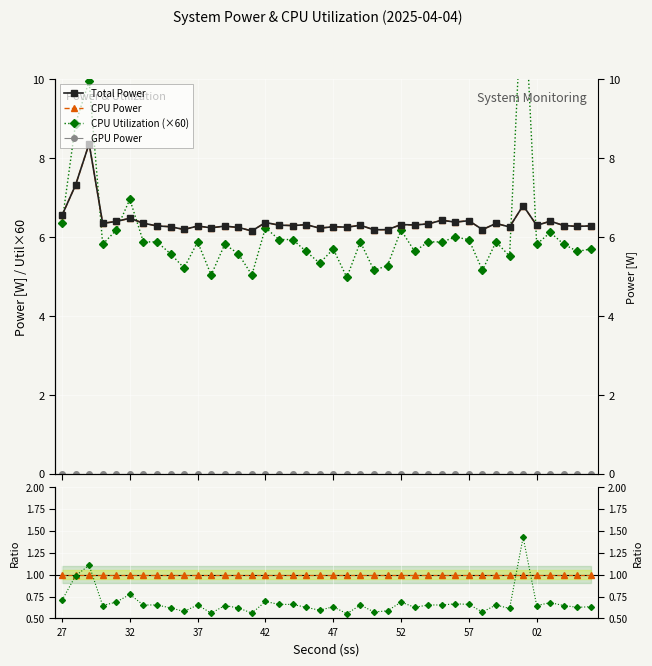

What value does the CPU Utilization series have at 51?

5.3